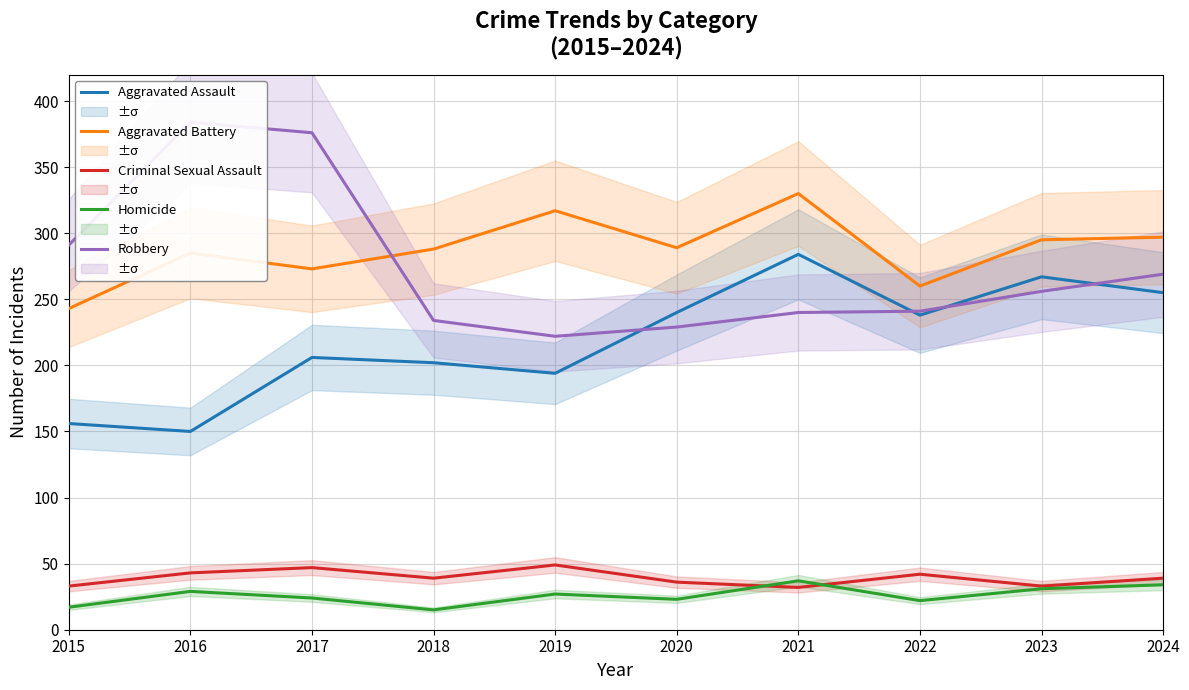

Between 2015 and 2021, which series saw the biggest shift?

Aggravated Assault